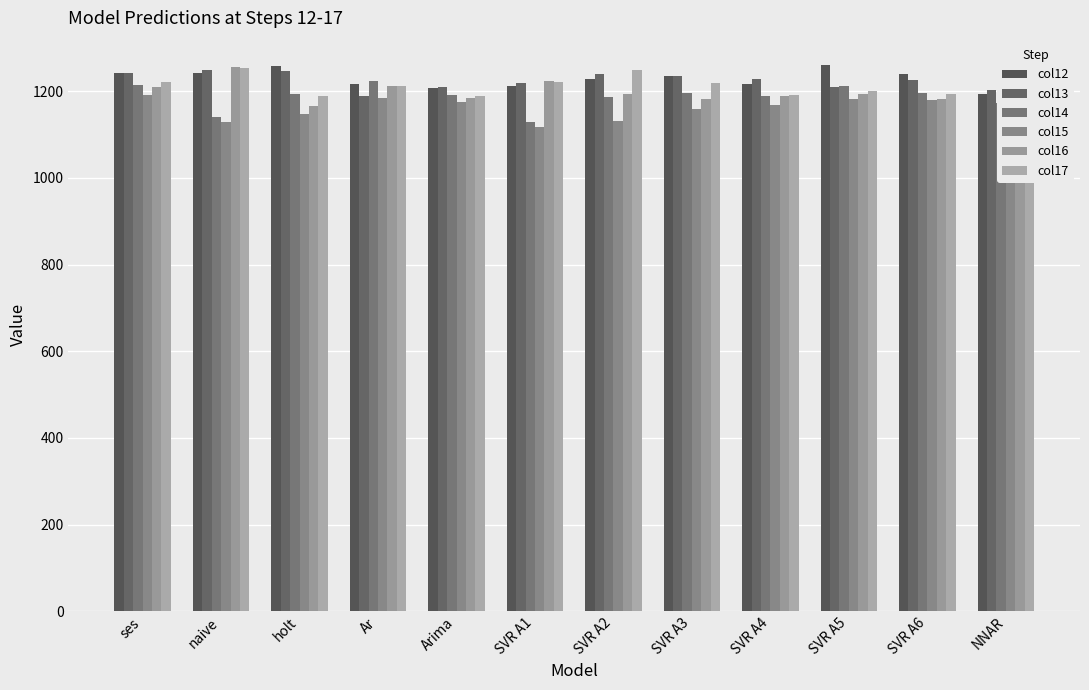

What is the difference between the second highest and minimum values in the col16 series?

57